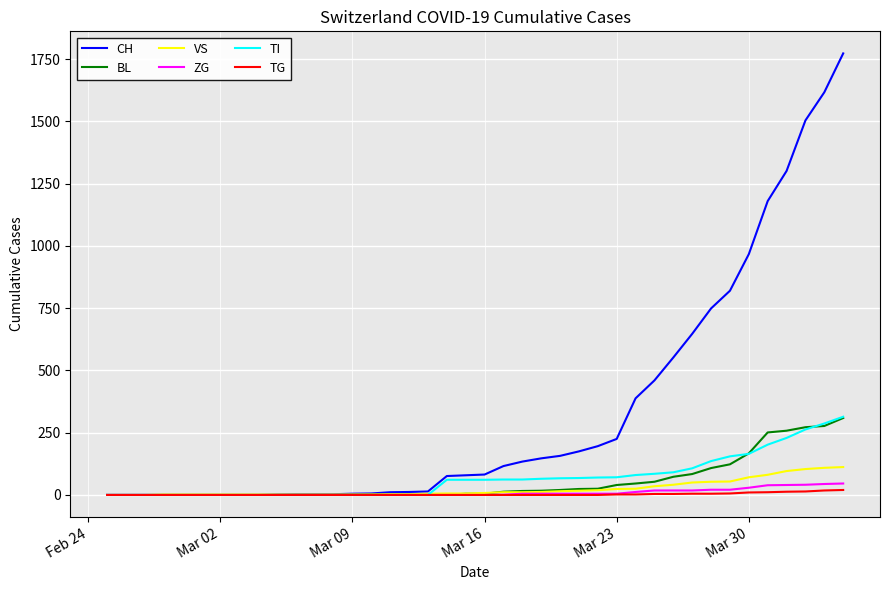

Which series has the largest range (max minus min)?

CH